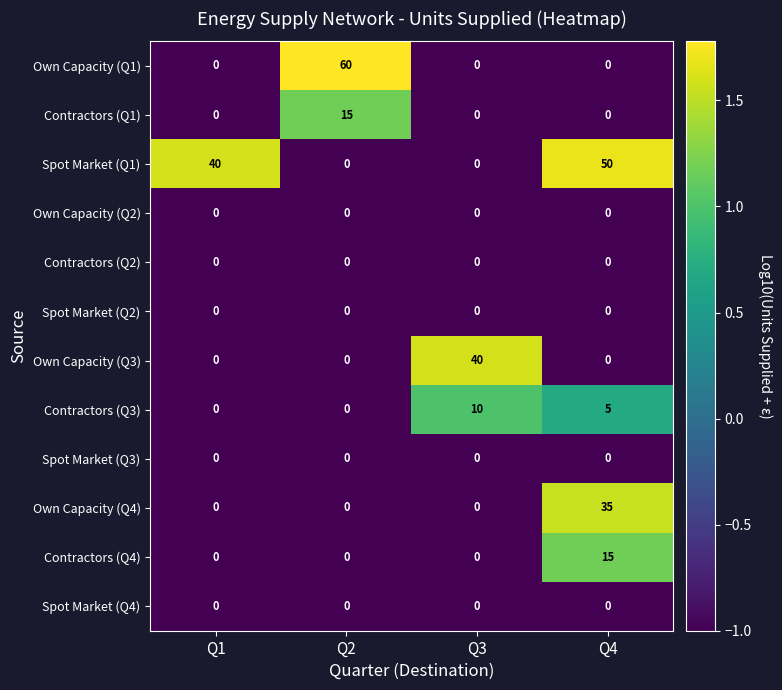

What is the maximum value shown in the chart?

60